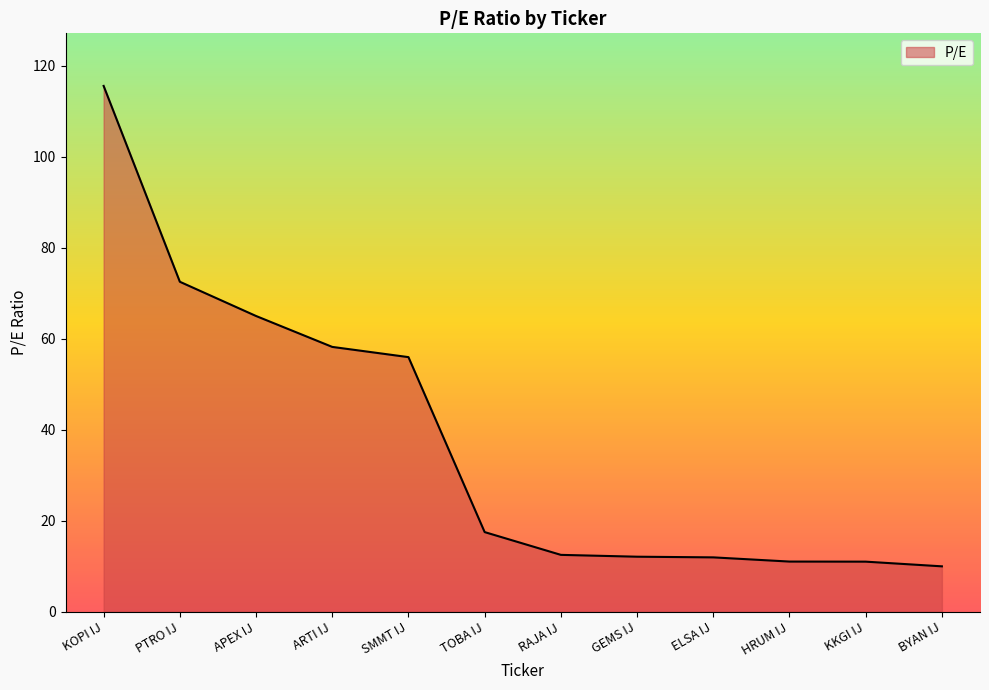

What is the ratio of the value at PTRO IJ to the value at APEX IJ?

1.1